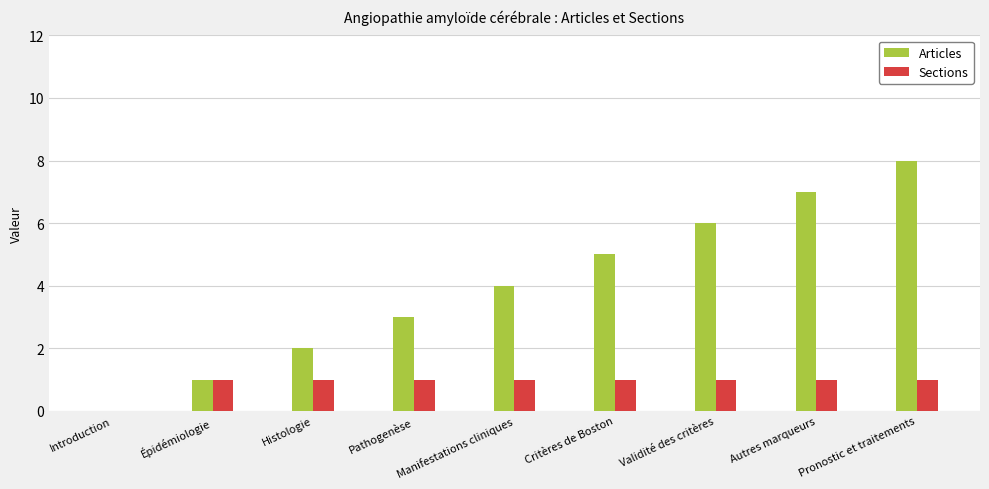

The value of Articles at Pathogenèse is 3. True or false?

True